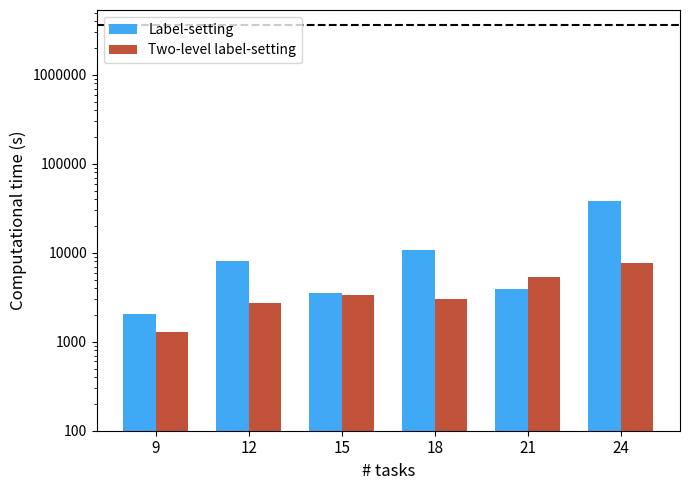

What is the value of the Label-setting bar at the 5th from the left?

3965.4